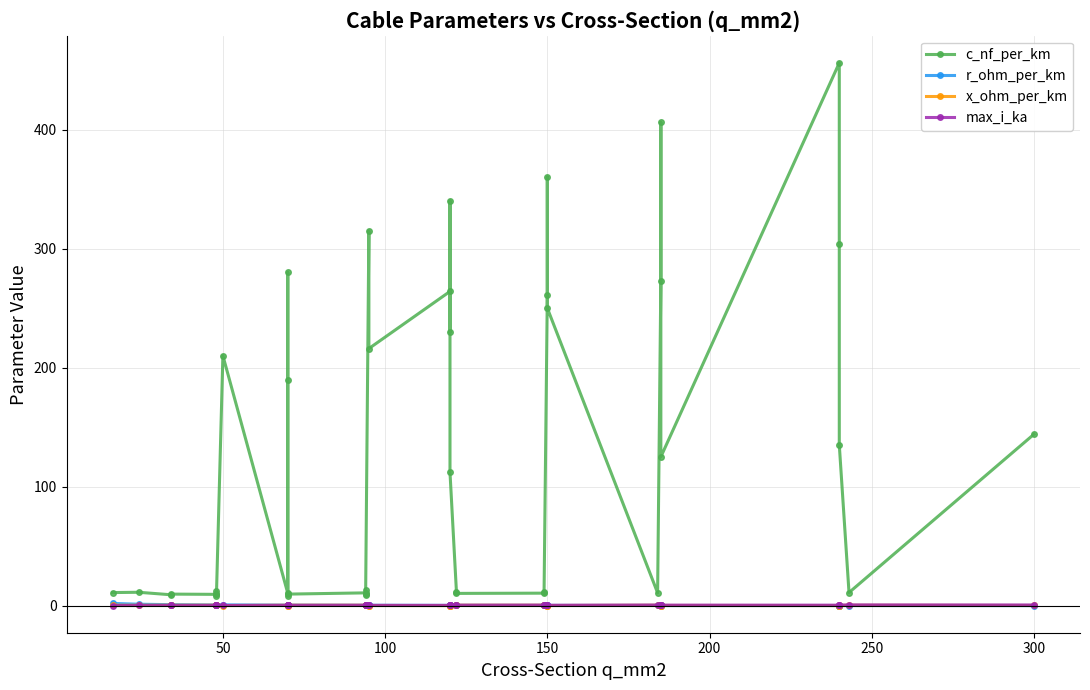

What is the spread (max minus min) of values at 250?

12.0